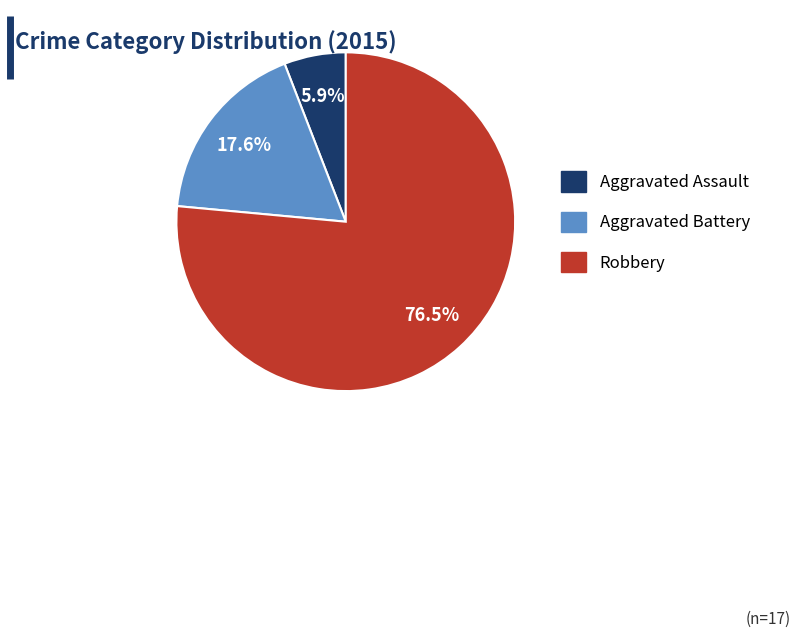

How many slices are in this pie chart?

3